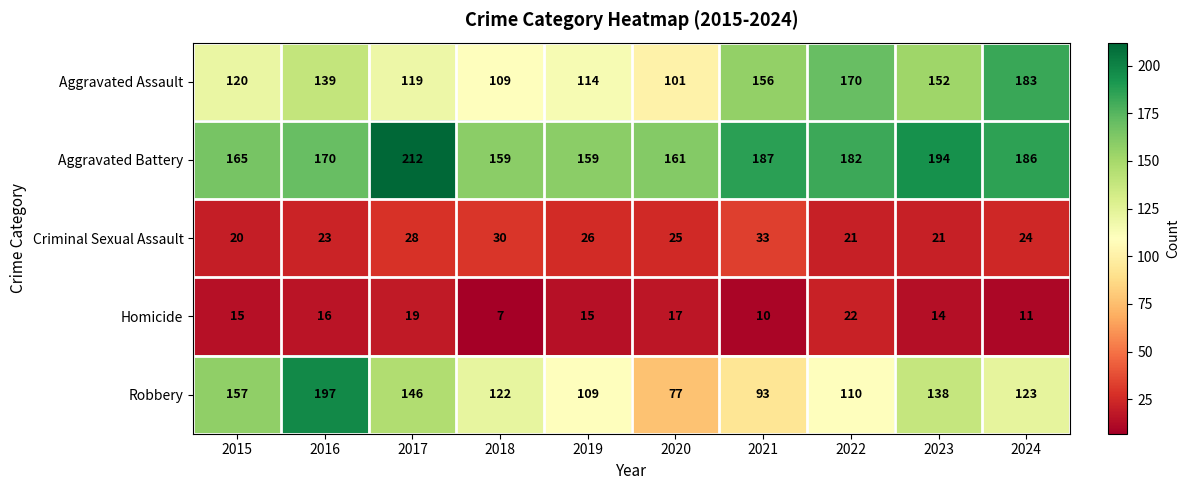

Rank the series at 2018 from lowest to highest value.

Homicide, Criminal Sexual Assault, Aggravated Assault, Robbery, Aggravated Battery